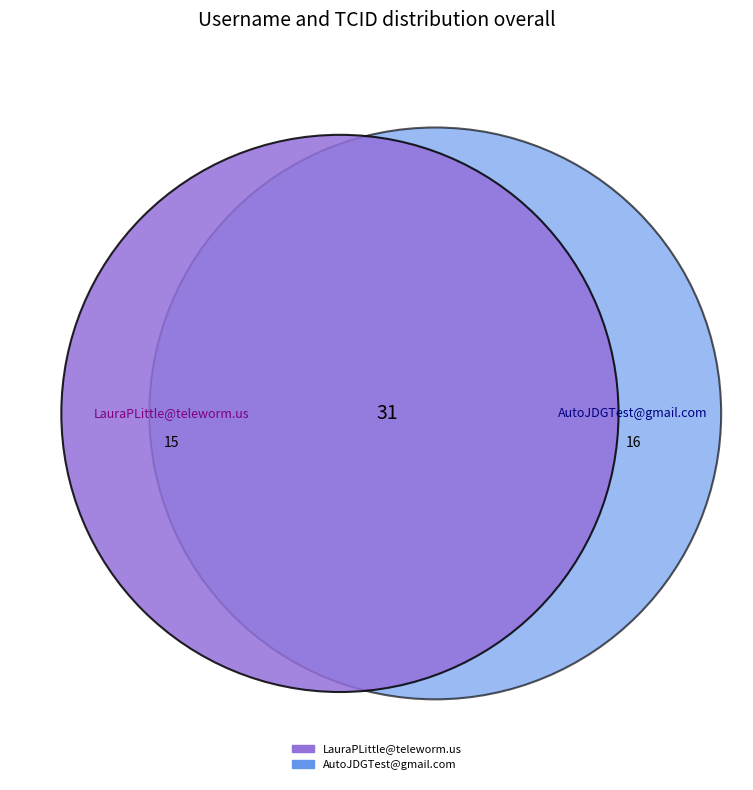

Does LauraPLittle@teleworm.us account for over 50% of the chart?

No